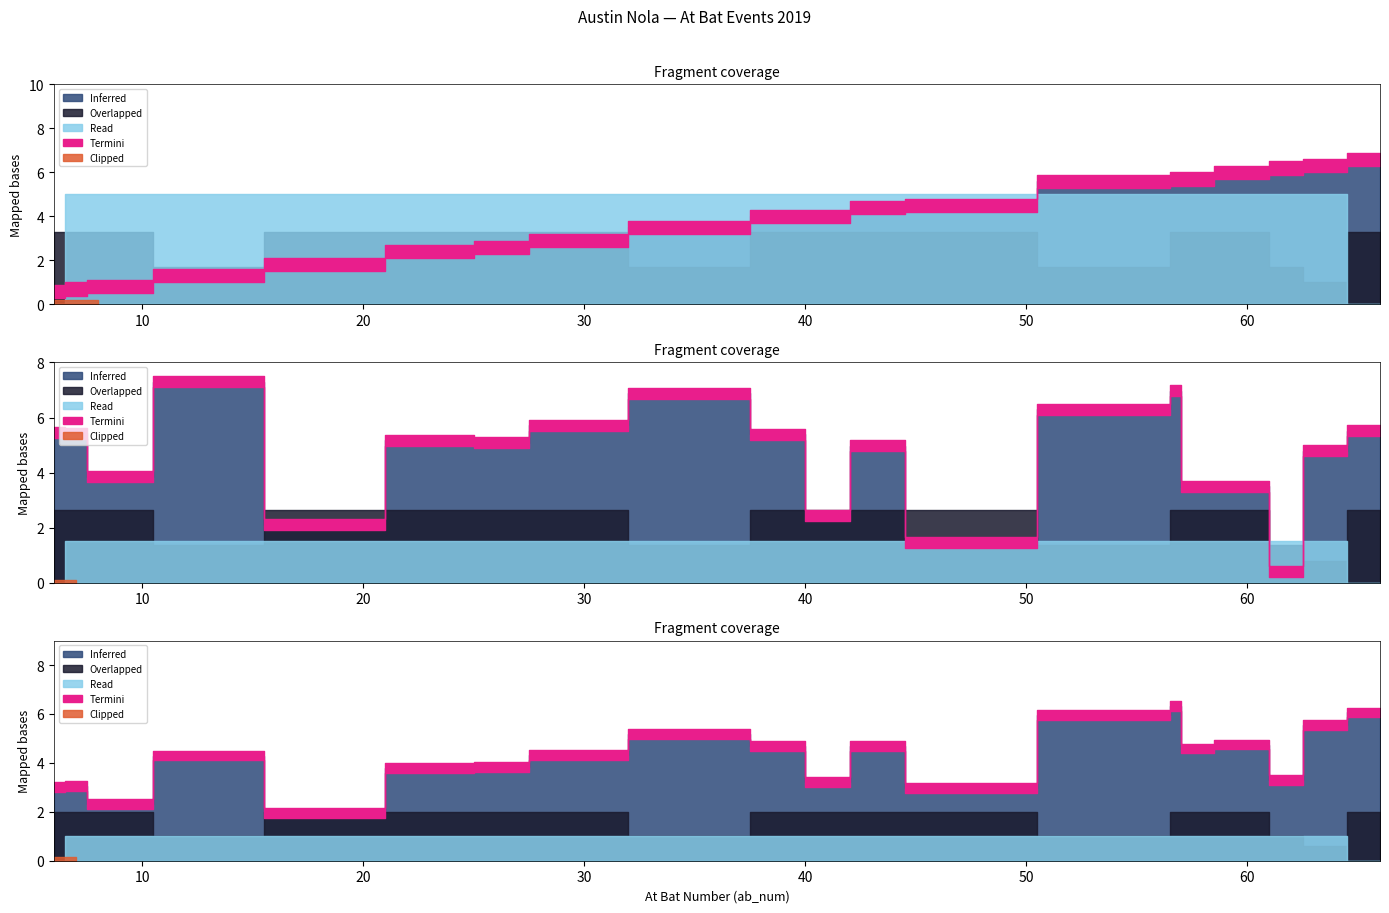

True or false: v and fld_team_id intersect in this chart.

False